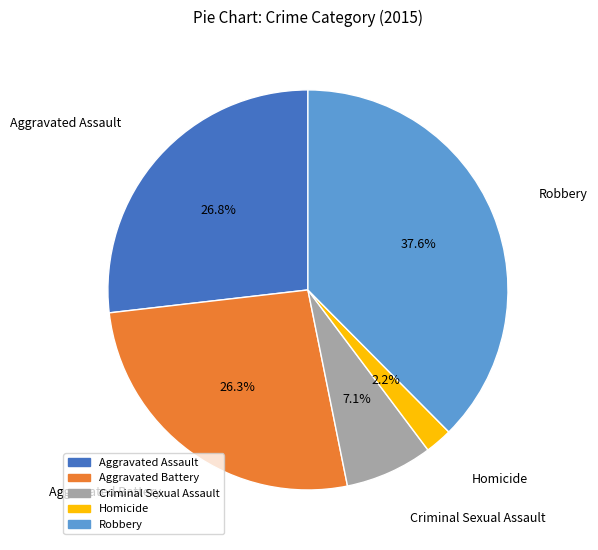

True or false: Aggravated Battery accounts for 26% of the total.

True